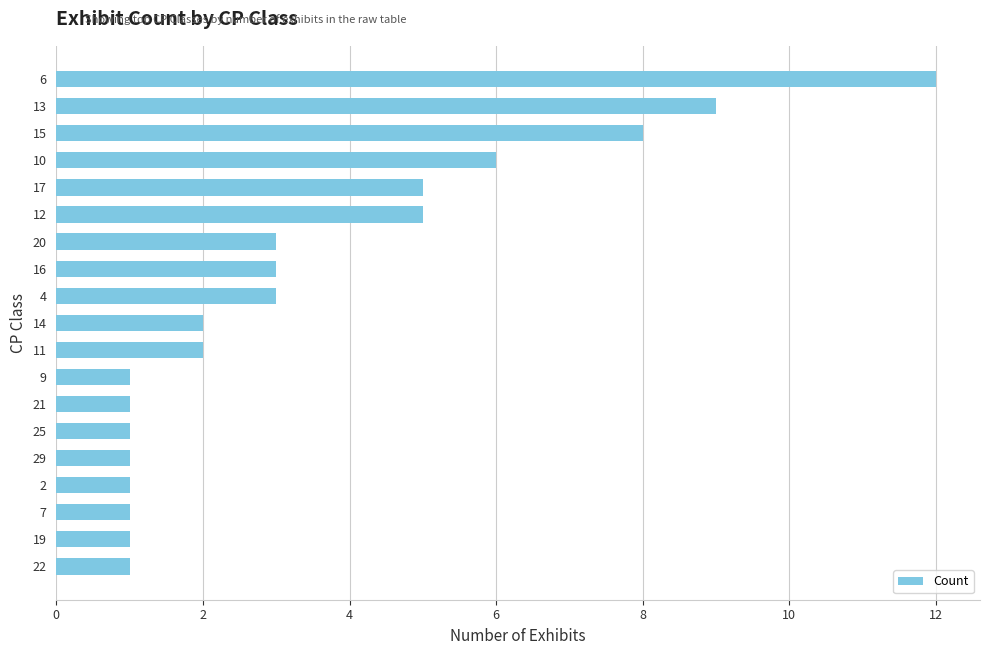

Which has a higher value, 29 or 20?

20